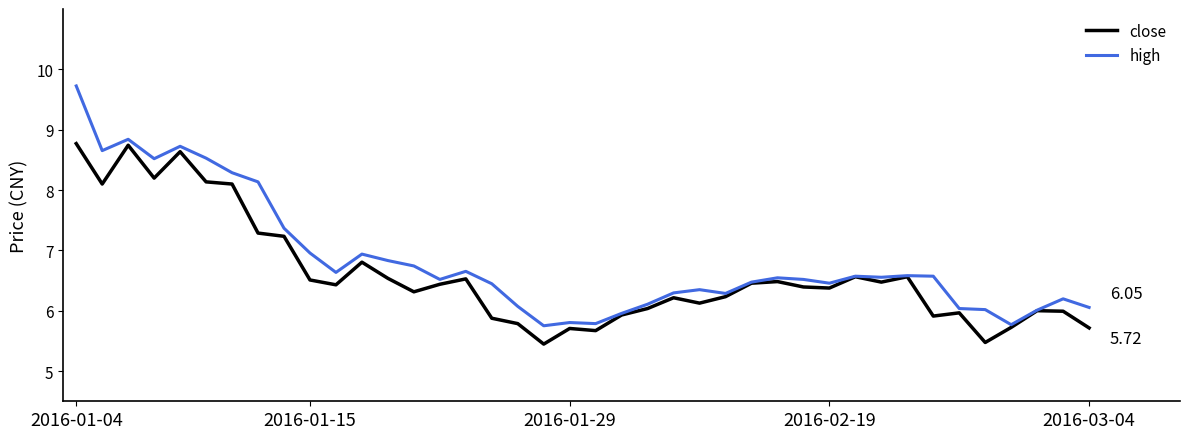

Which series has the widest spread of values?

high